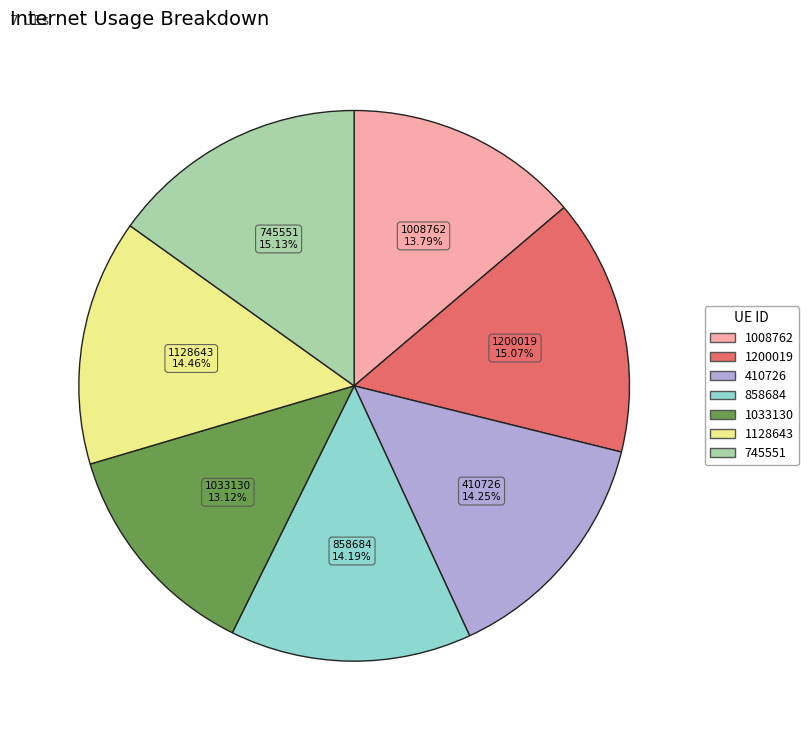

Is there a majority slice in this chart?

No